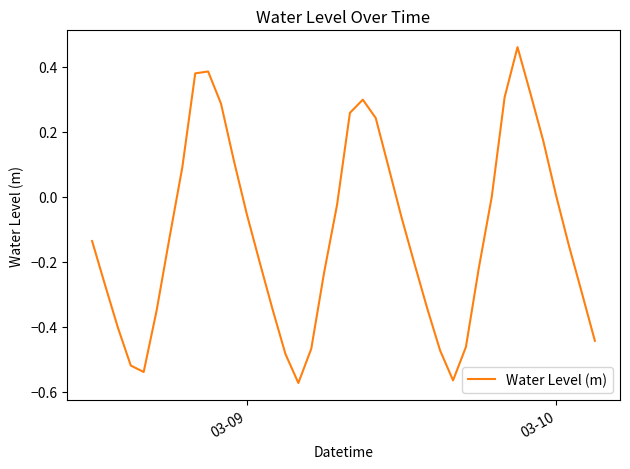

How many lines are shown in the chart?

1